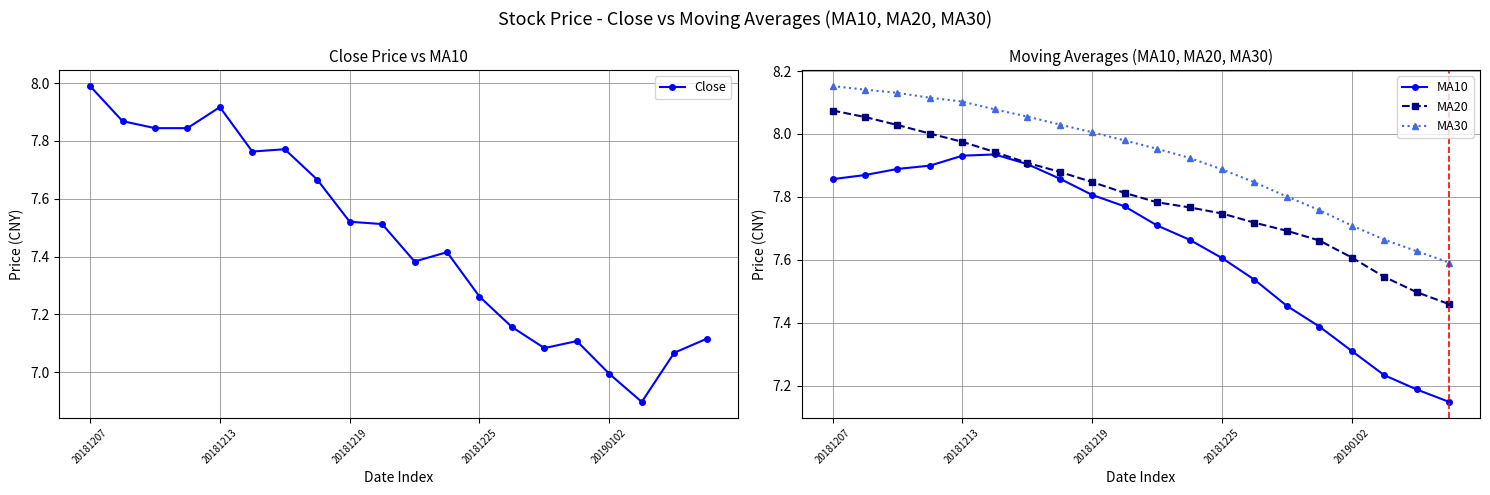

What is the difference between the maximum and minimum values in the Close series?

1.1